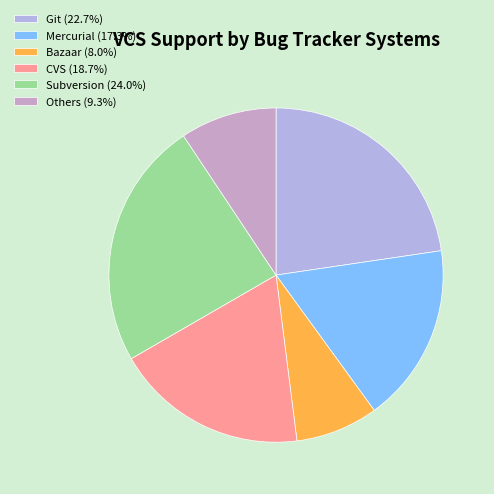

Is Git the majority of the pie?

No